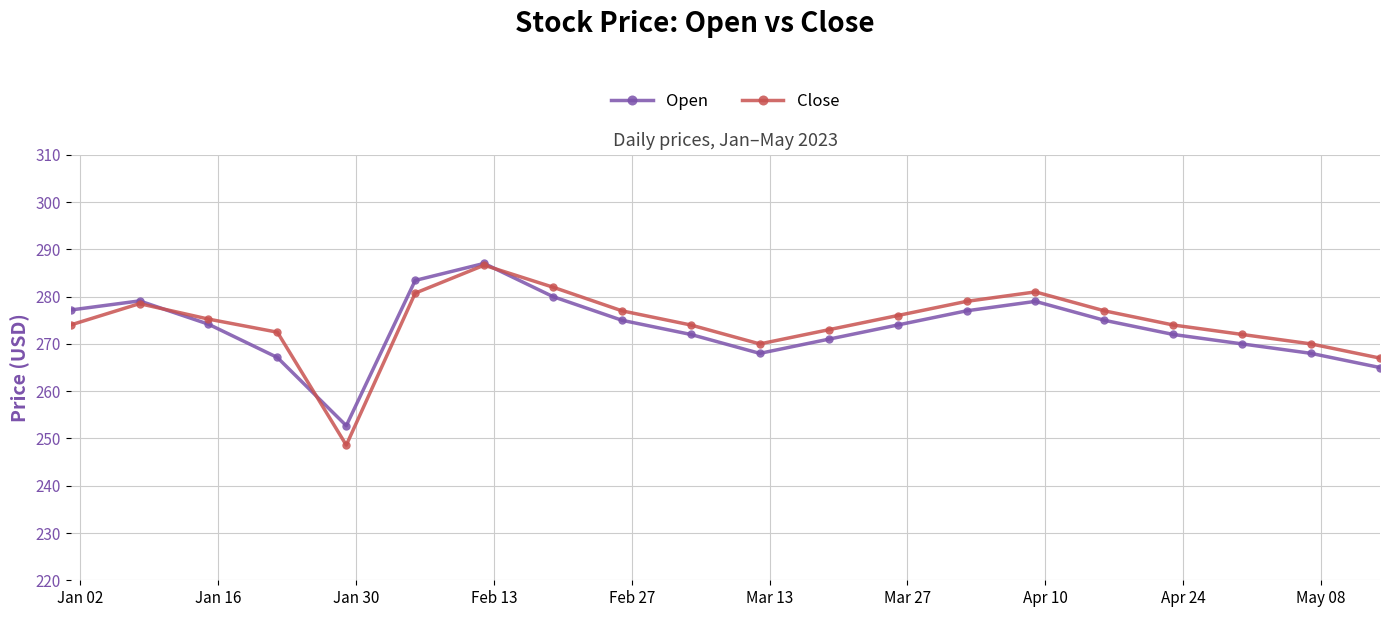

What is the value of the Close point at the 14th from the left?

279.0